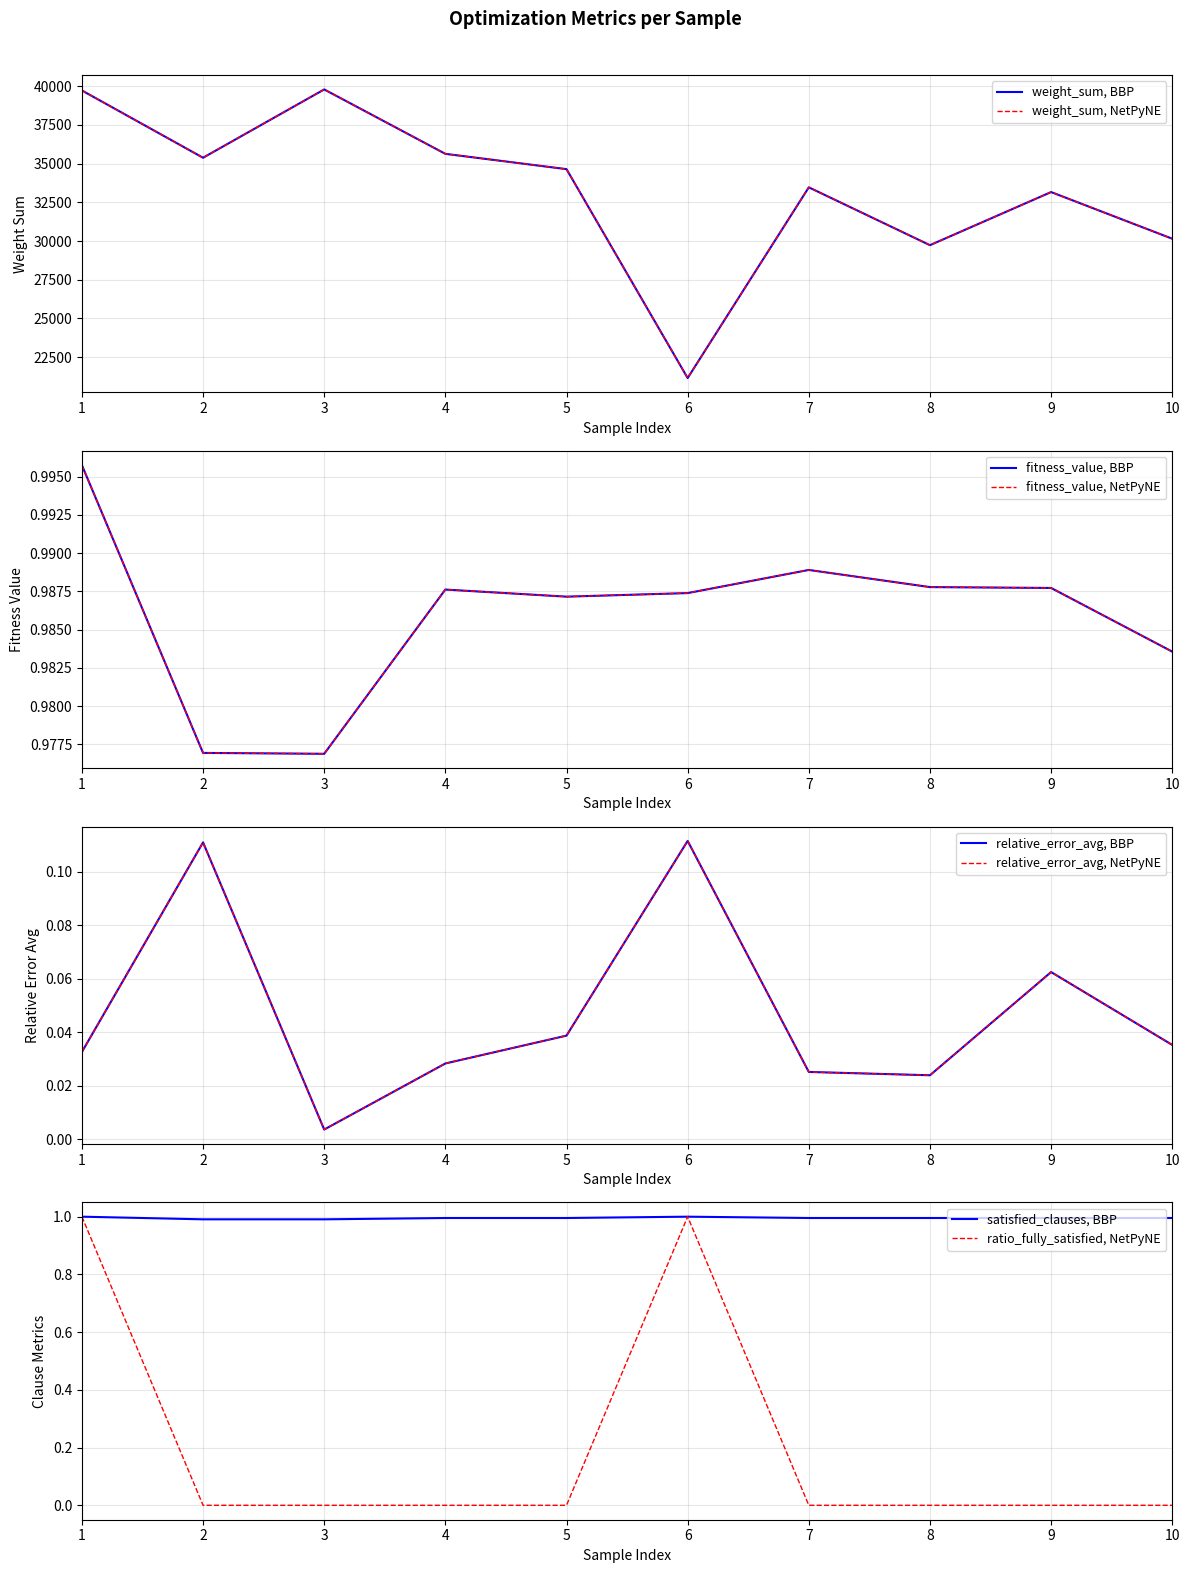

True or false: satisfied_clauses and ratio_fully_satisfied cross at least once.

False